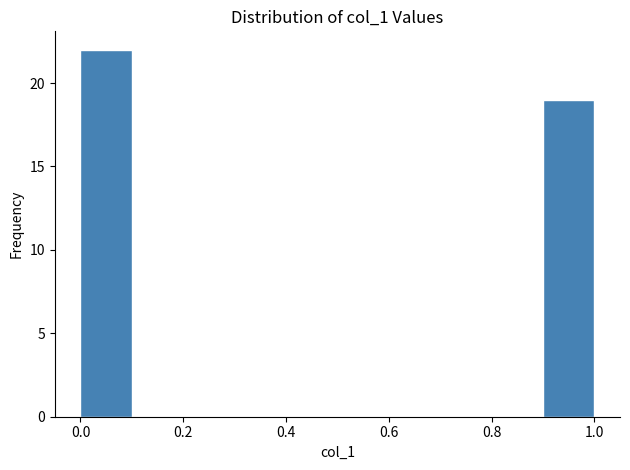

Reading left to right, list every bar in this chart as the range it spans on the x-axis followed by its height. The values are not printed on the chart, so give them approximately, as read against the axis.

0.0 to 0.1: 22
0.1 to 0.2: 0
0.2 to 0.3: 0
0.3 to 0.4: 0
0.4 to 0.5: 0
0.5 to 0.6: 0
0.6 to 0.7: 0
0.7 to 0.8: 0
0.8 to 0.9: 0
0.9 to 1.0: 19